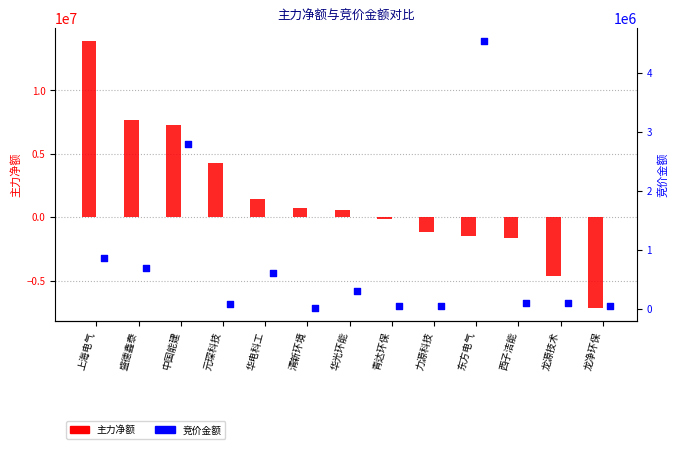

Which series has the widest spread of Y values?

主力净额